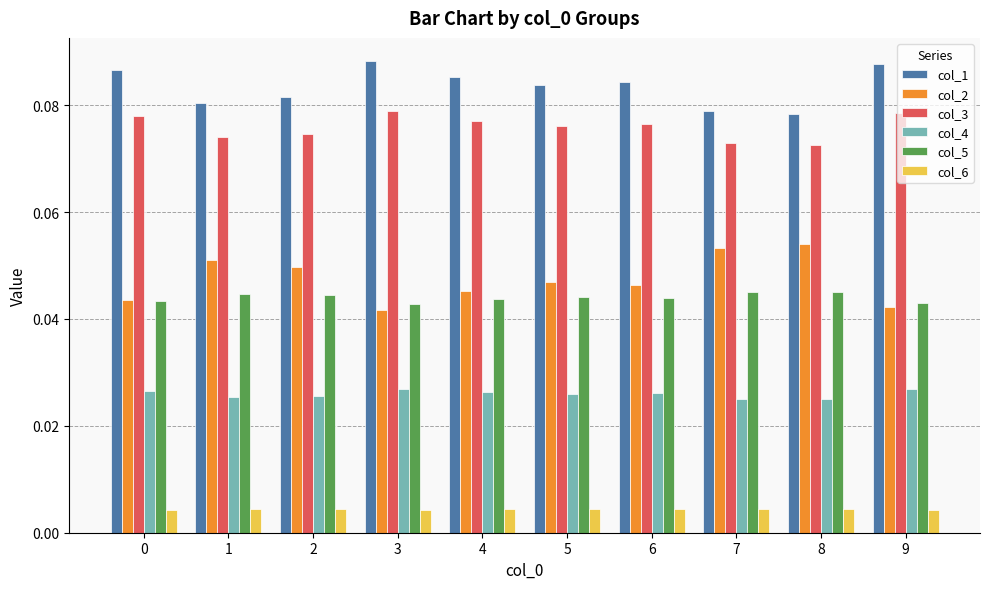

Which series has the widest spread of values?

col_2